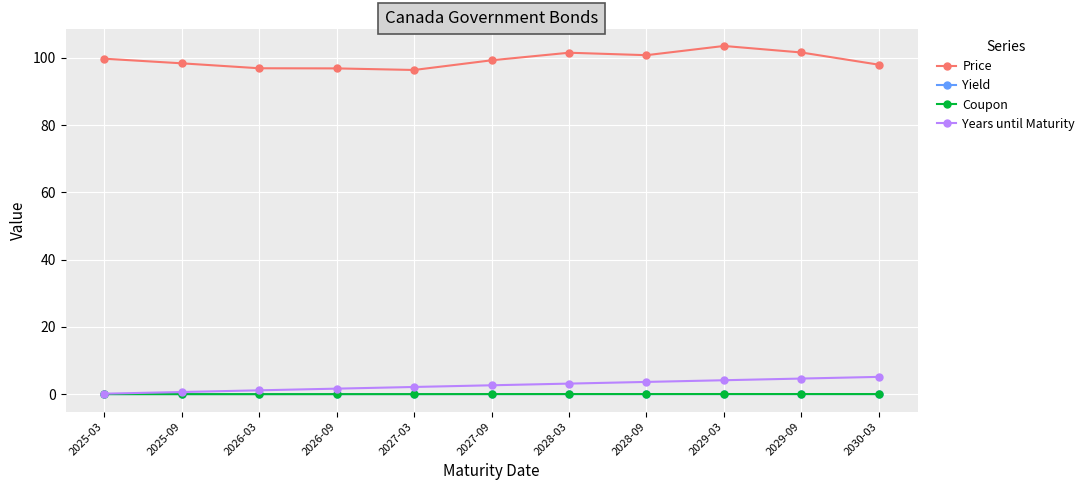

At how many categories does at least one series exceed 85?

11